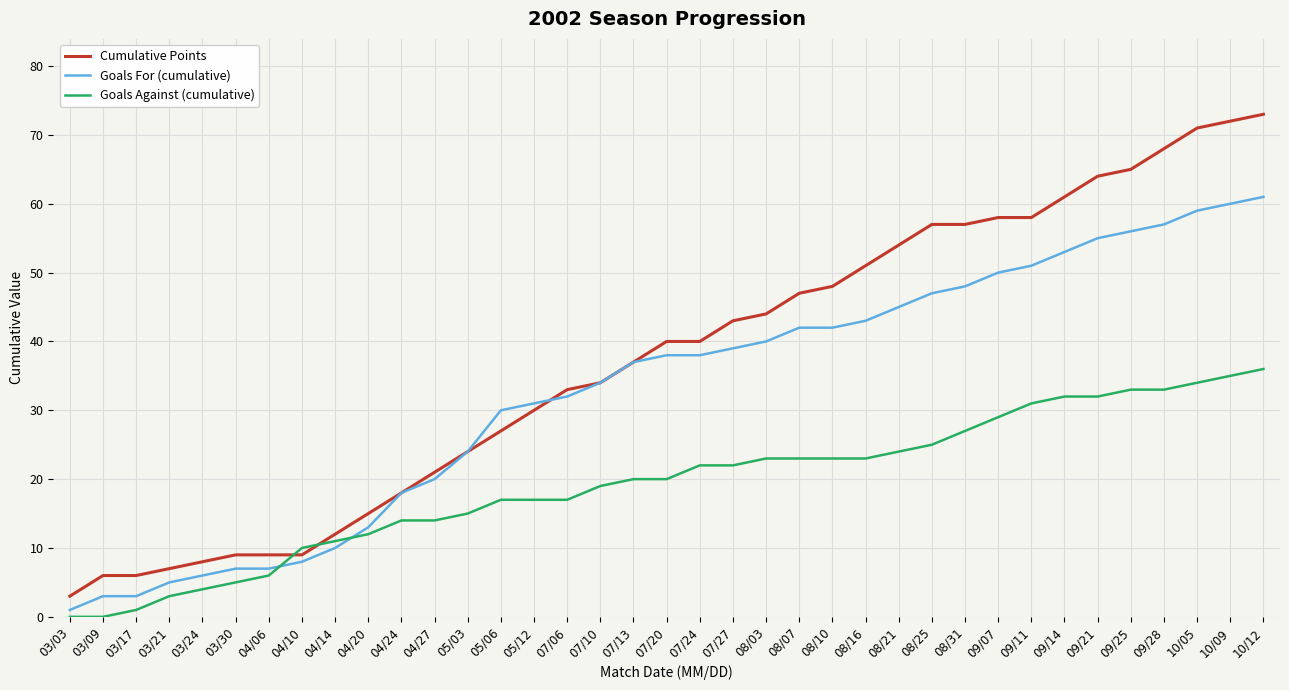

What is the sum of the Goals For (cumulative) values at 08/25 and 09/14?

100